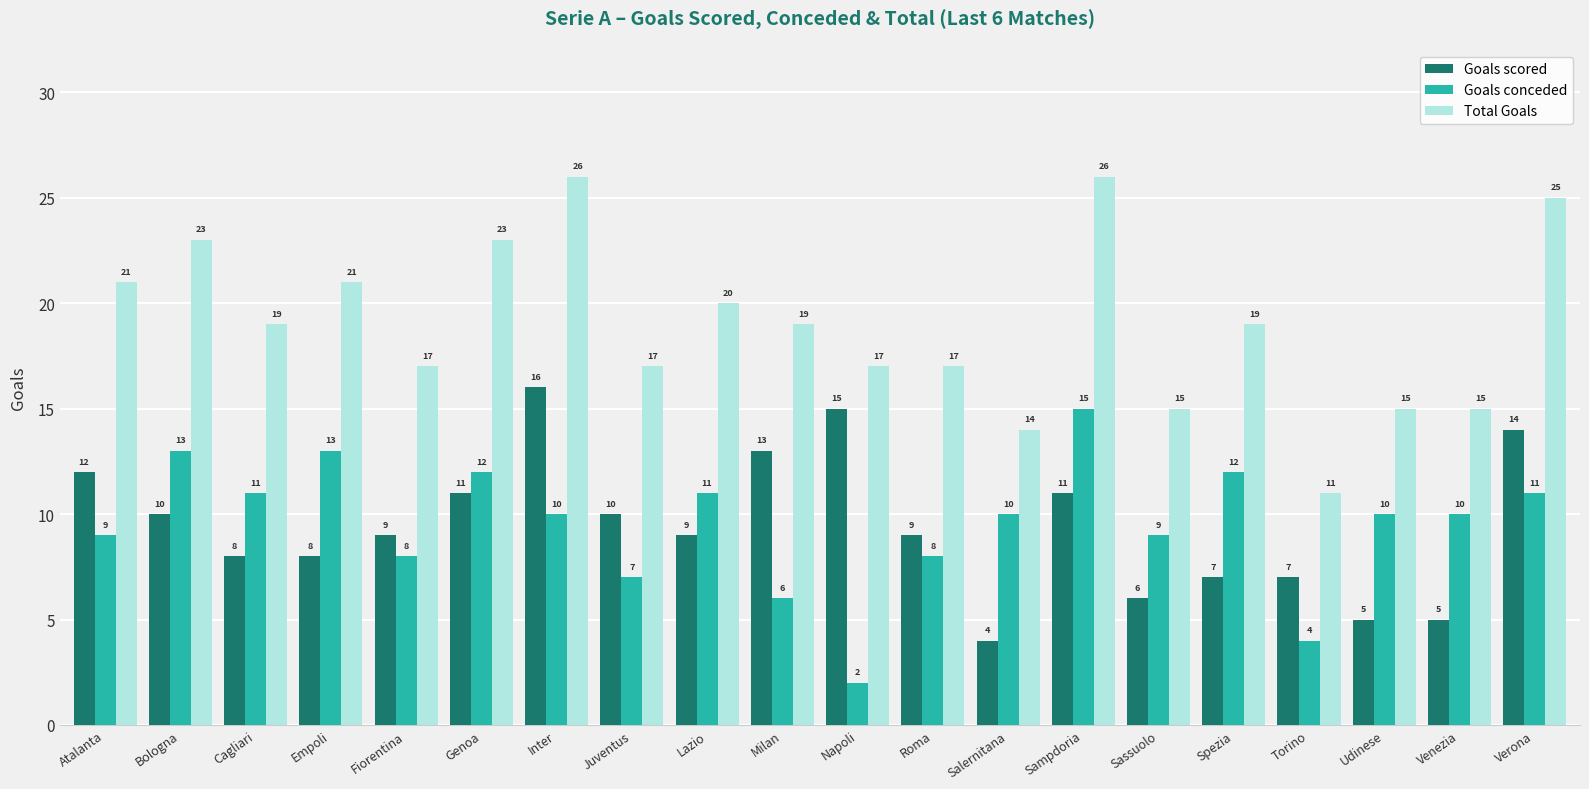

Reading right to left, list all the values displayed in this chart.

Goals scored: Verona=14	Venezia=5	Udinese=5	Torino=7	Spezia=7	Sassuolo=6	Sampdoria=11	Salernitana=4	Roma=9	Napoli=15	Milan=13	Lazio=9	Juventus=10	Inter=16	Genoa=11	Fiorentina=9	Empoli=8	Cagliari=8	Bologna=10	Atalanta=12
Goals conceded: Verona=11	Venezia=10	Udinese=10	Torino=4	Spezia=12	Sassuolo=9	Sampdoria=15	Salernitana=10	Roma=8	Napoli=2	Milan=6	Lazio=11	Juventus=7	Inter=10	Genoa=12	Fiorentina=8	Empoli=13	Cagliari=11	Bologna=13	Atalanta=9
Total Goals: Verona=25	Venezia=15	Udinese=15	Torino=11	Spezia=19	Sassuolo=15	Sampdoria=26	Salernitana=14	Roma=17	Napoli=17	Milan=19	Lazio=20	Juventus=17	Inter=26	Genoa=23	Fiorentina=17	Empoli=21	Cagliari=19	Bologna=23	Atalanta=21